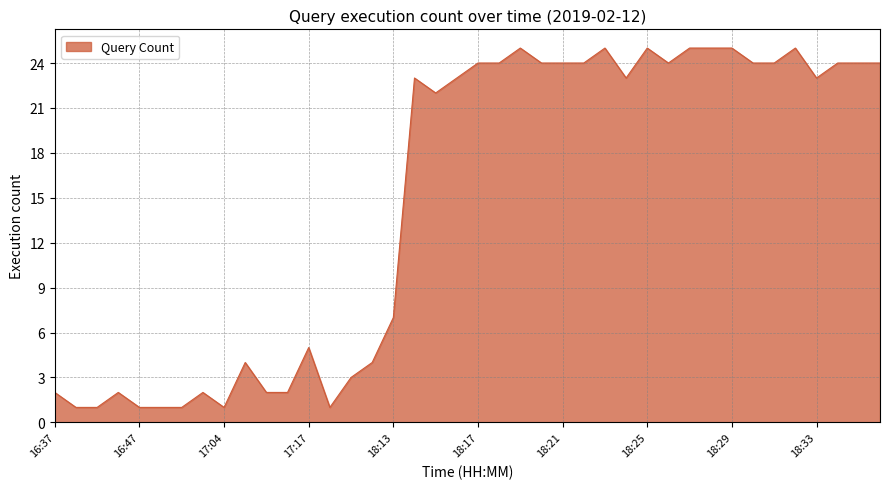

How many distinct data groups are displayed?

1